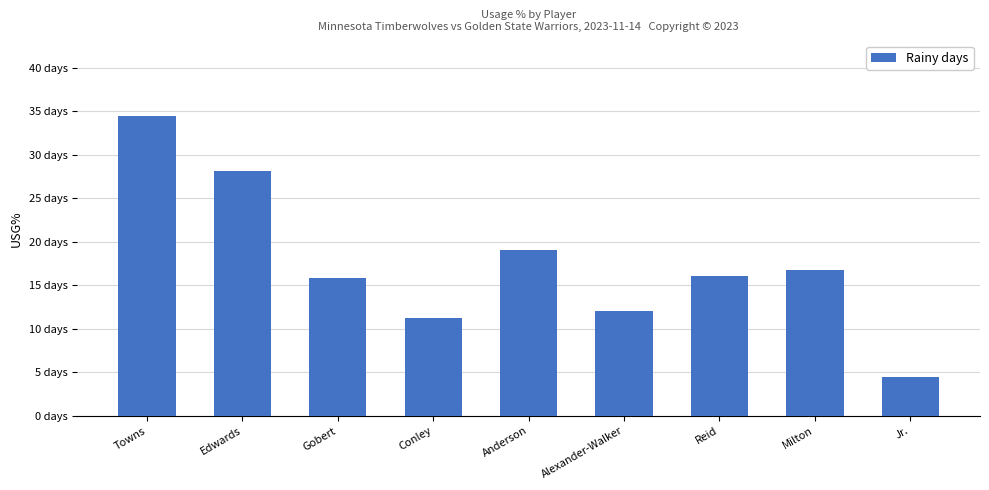

Are the bars horizontal?

No